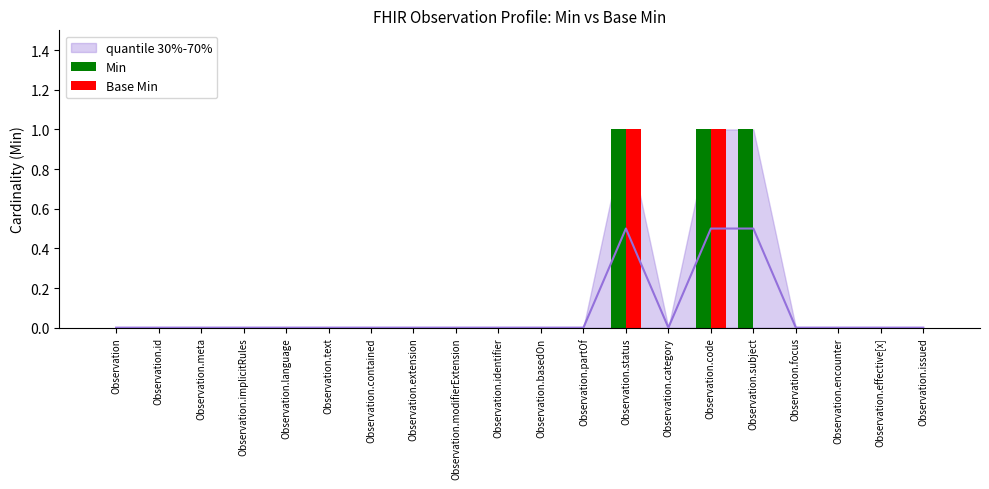

At how many categories does at least one series exceed 0?

3